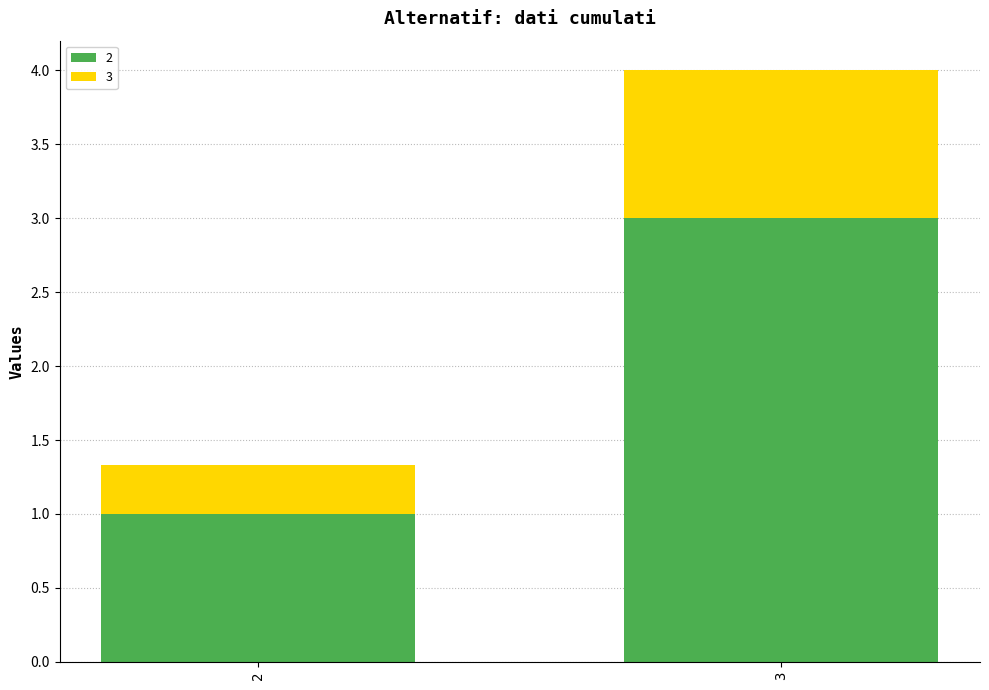

What is the average value of the 2 series?

2.0